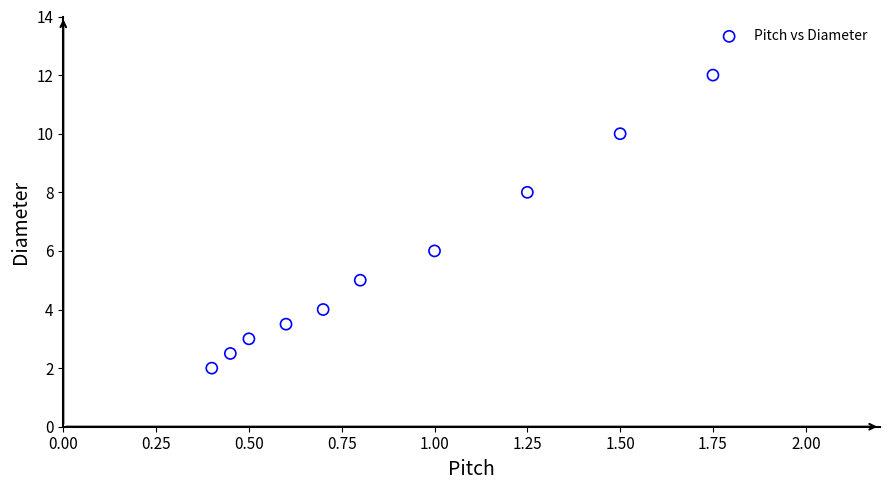

What is the average X value?

0.9